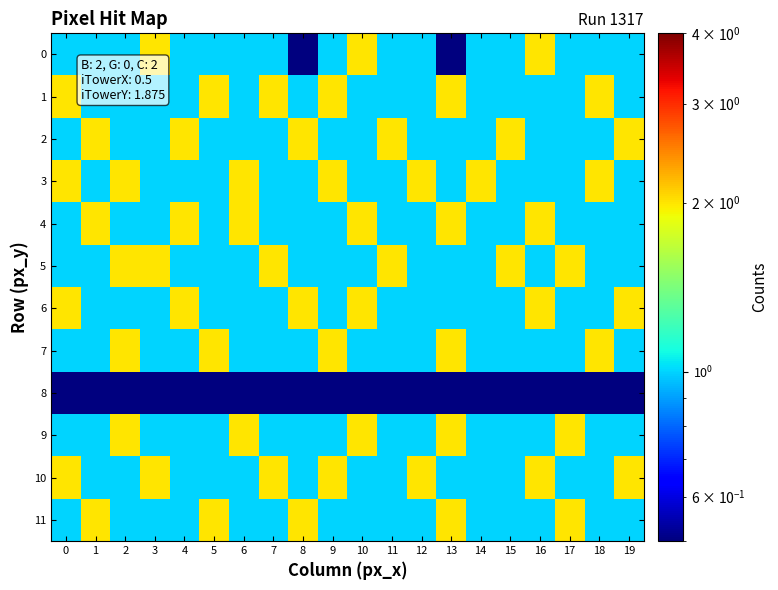

Between 4 and 11, which series saw the biggest shift?

4